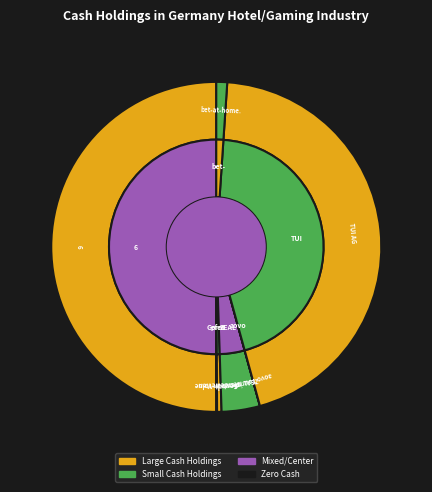

Which category has the smallest portion of the pie?

aovo Touristik AG